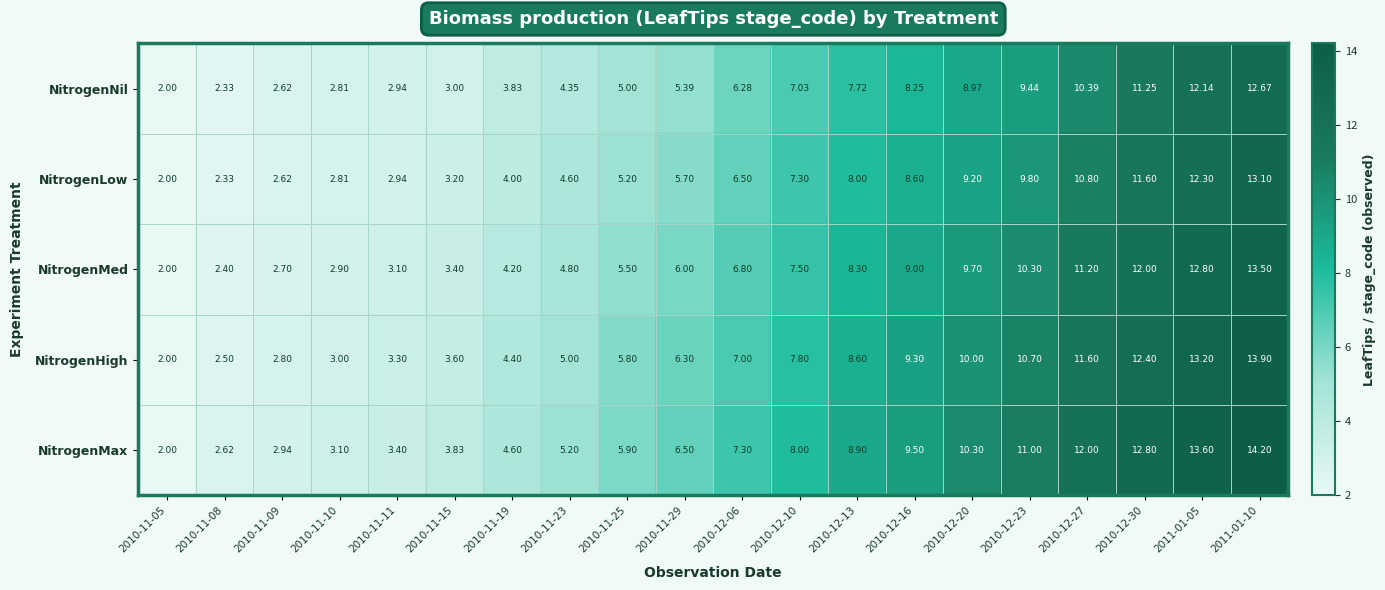

Rank the series by their maximum value, from highest to lowest.

NitrogenMax, NitrogenHigh, NitrogenMed, NitrogenLow, NitrogenNil